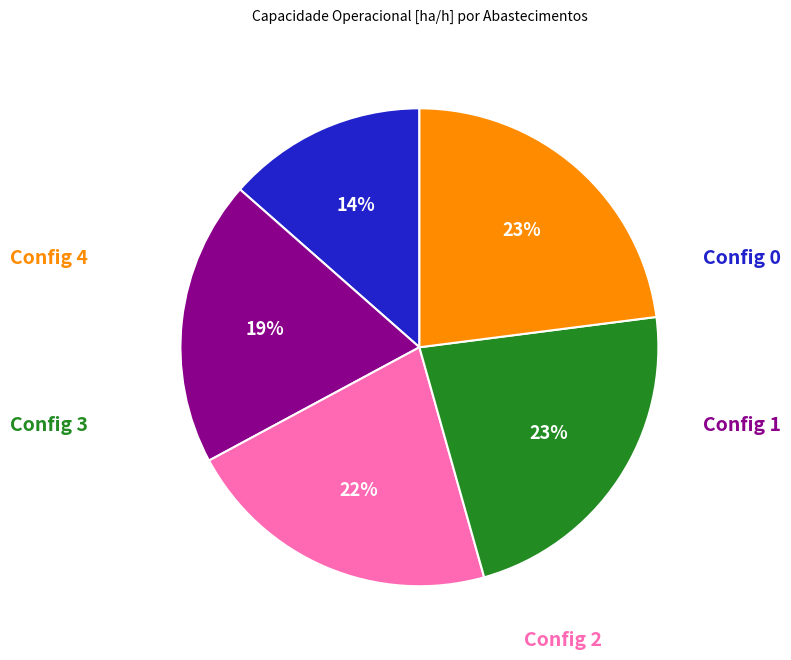

To the nearest percent, what is the difference between the largest and smallest slice percentages?

9%